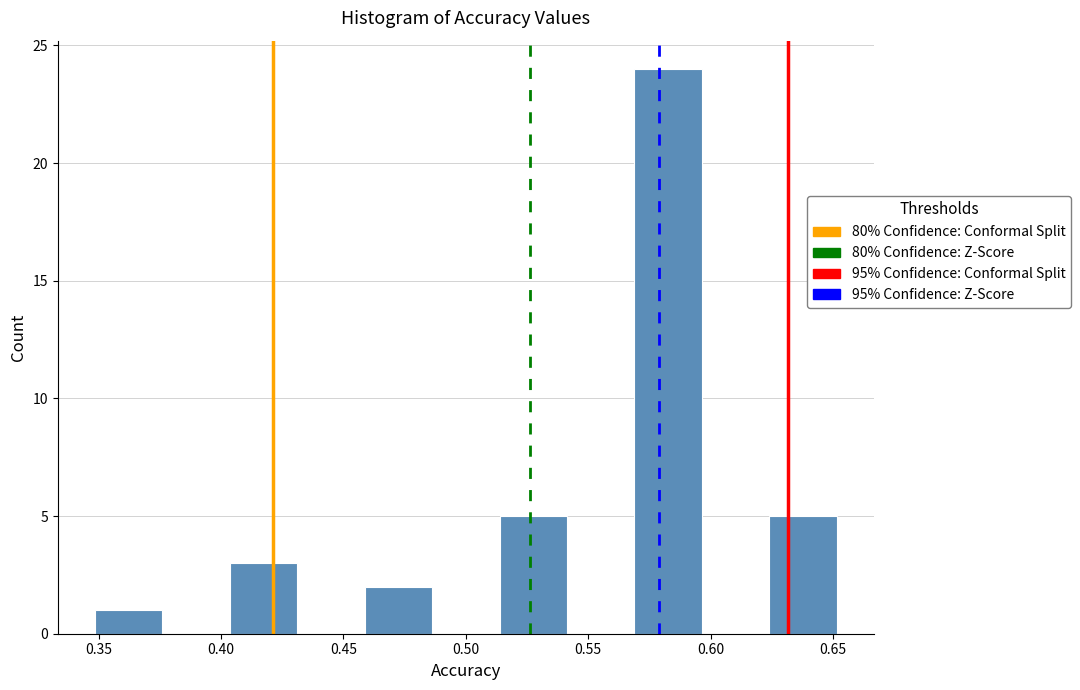

Reading left to right, list every bar in this chart as the range it spans on the x-axis followed by its height. Neither the bar edges nor the heights are printed on the chart, so give them approximately, as read against the axes.

0.350 to 0.375: 1
0.375 to 0.405: 0
0.405 to 0.430: 3
0.430 to 0.460: 0
0.460 to 0.485: 2
0.485 to 0.515: 0
0.515 to 0.540: 5
0.540 to 0.570: 0
0.570 to 0.595: 24
0.595 to 0.625: 0
0.625 to 0.650: 5